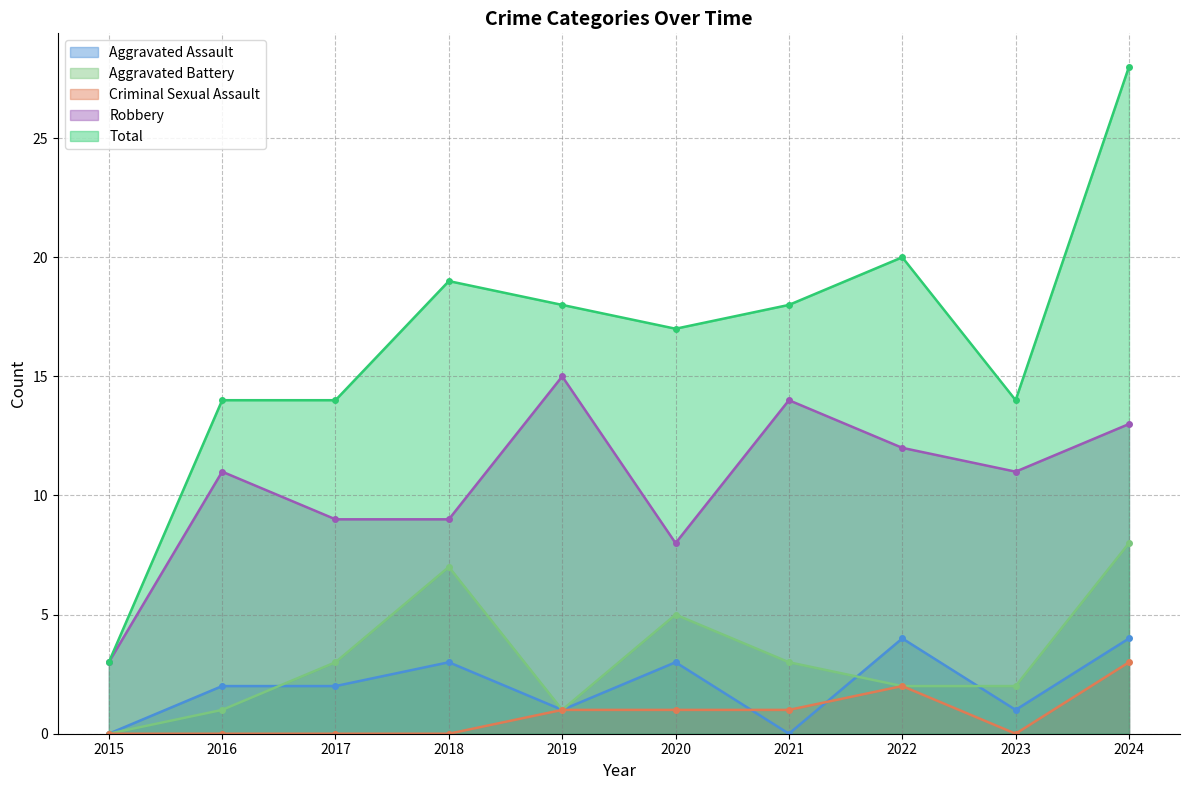

True or false: Total and Aggravated Battery cross at least once.

False